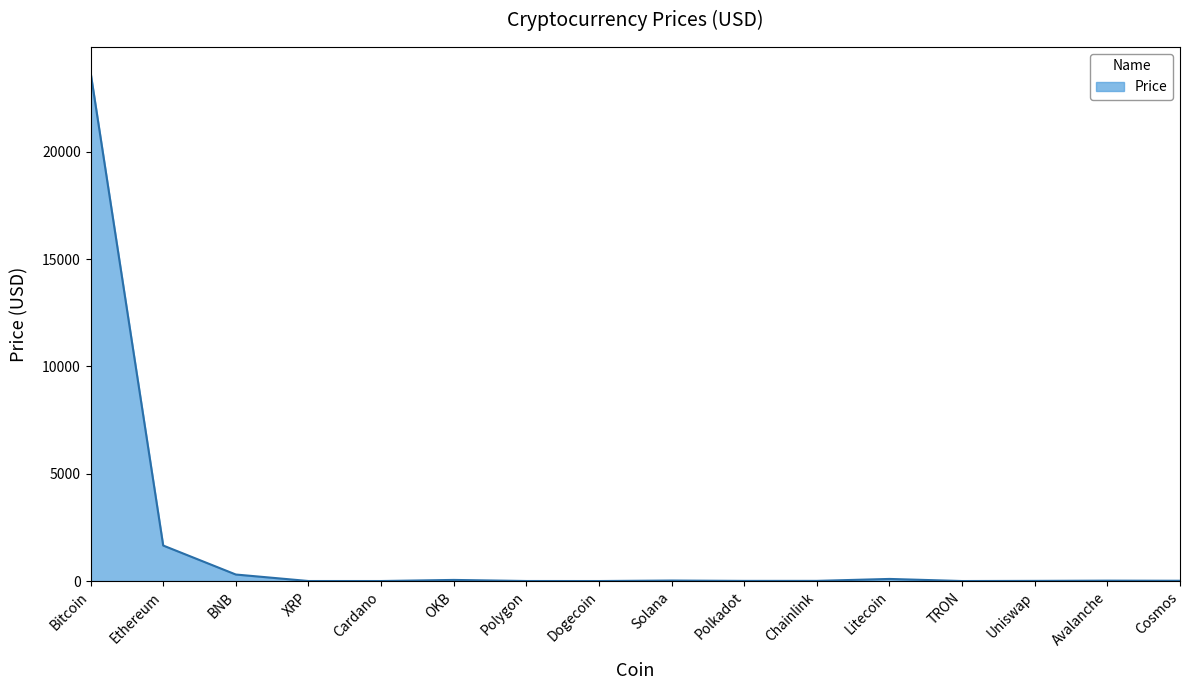

Where is the data nearest to the value 11850?

Ethereum